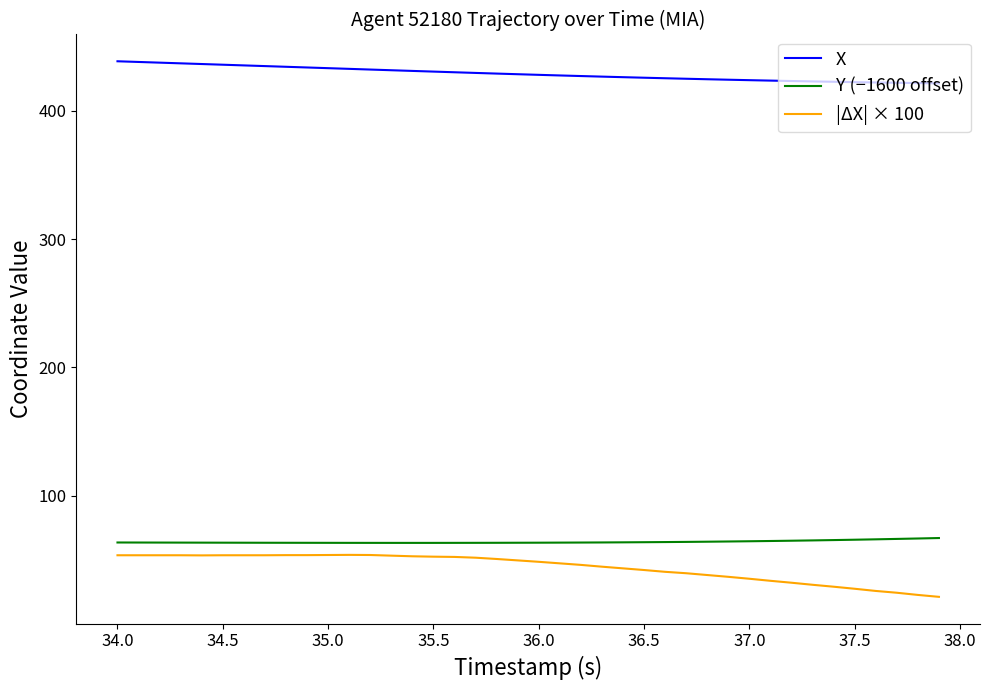

Which series has the largest total across all categories?

X